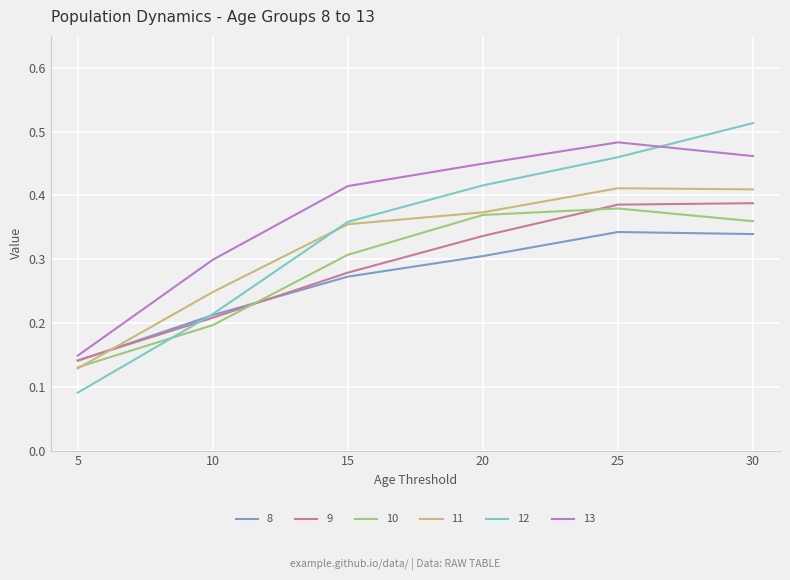

The value of 10 at 15 is 0.3. True or false?

True